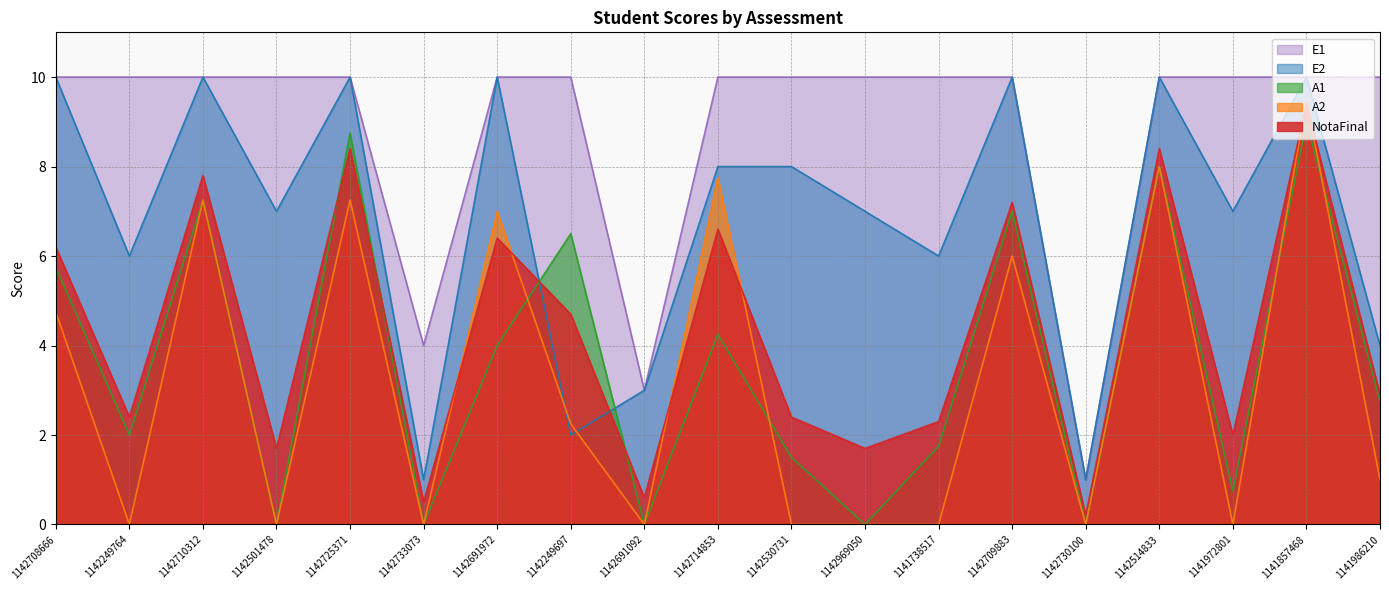

What is the total value across all series at 1142501478?

18.7